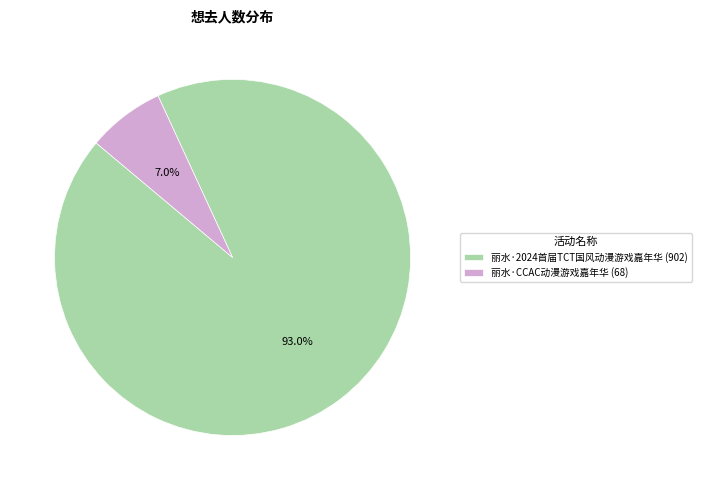

Between 丽水·2024首届TCT国风动漫游戏嘉年华 and 丽水·CCAC动漫游戏嘉年华, which is larger?

丽水·2024首届TCT国风动漫游戏嘉年华